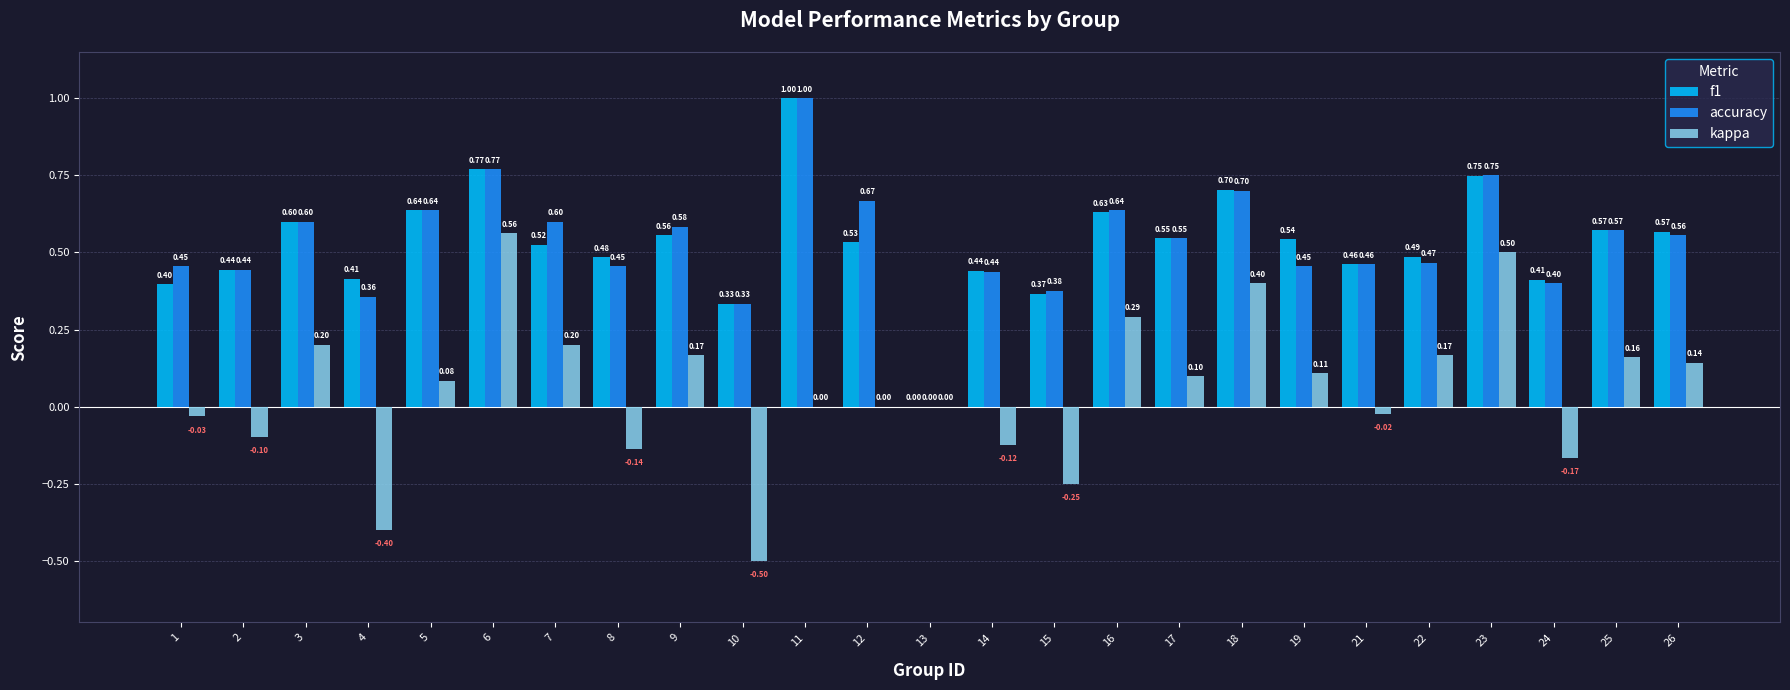

What is the greatest value displayed?

1.0